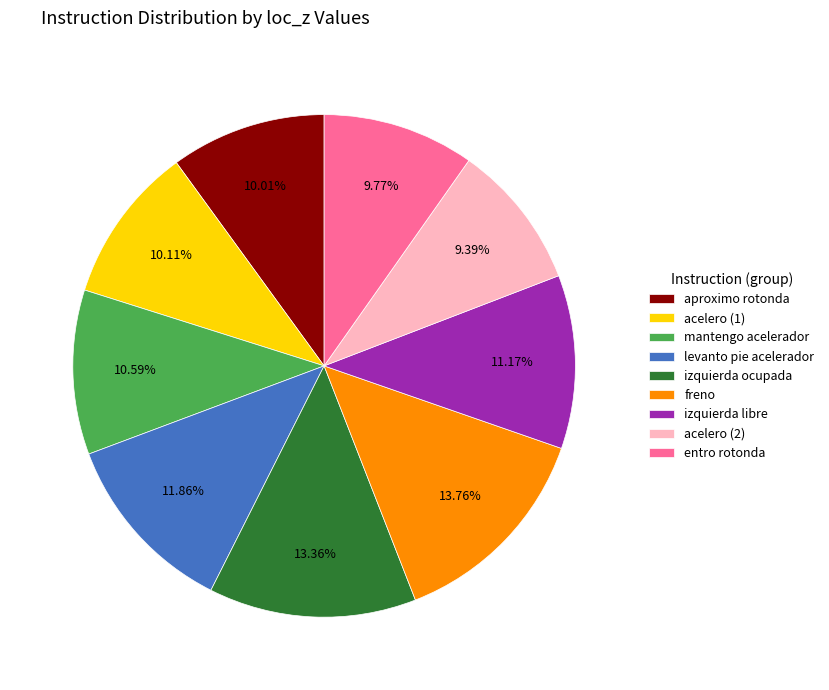

Count the number of slices in the pie.

9